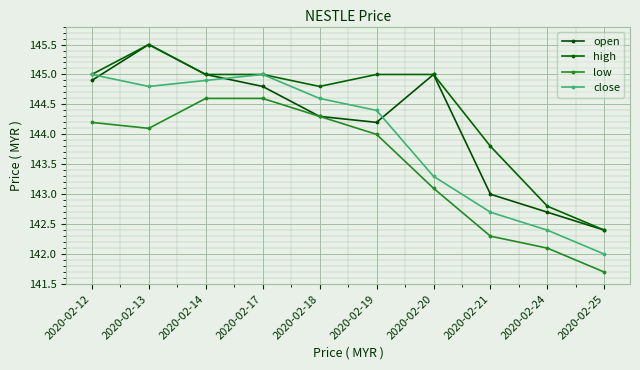

List the labels in order of open value, largest first.

2020-02-13, 2020-02-14, 2020-02-20, 2020-02-12, 2020-02-17, 2020-02-18, 2020-02-19, 2020-02-21, 2020-02-24, 2020-02-25